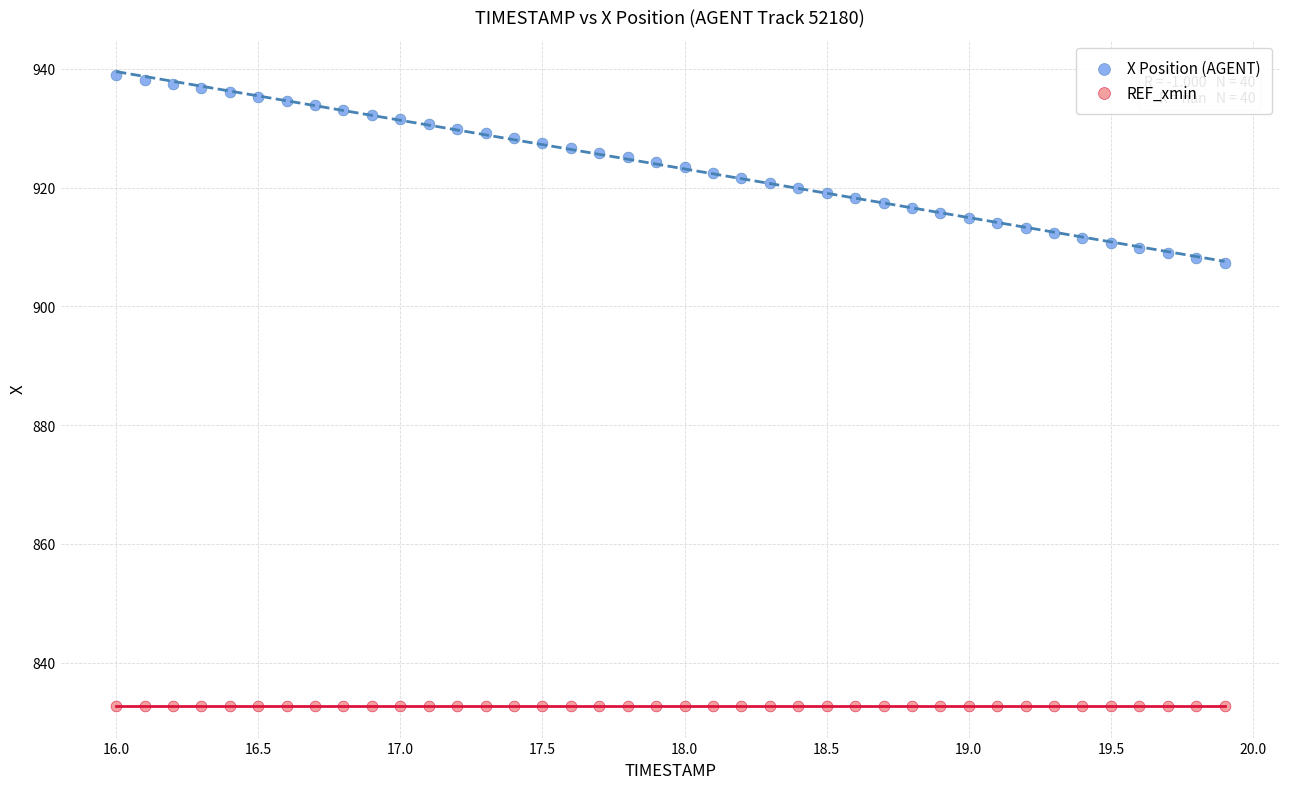

Which series contains the lowest Y value?

REF_xmin